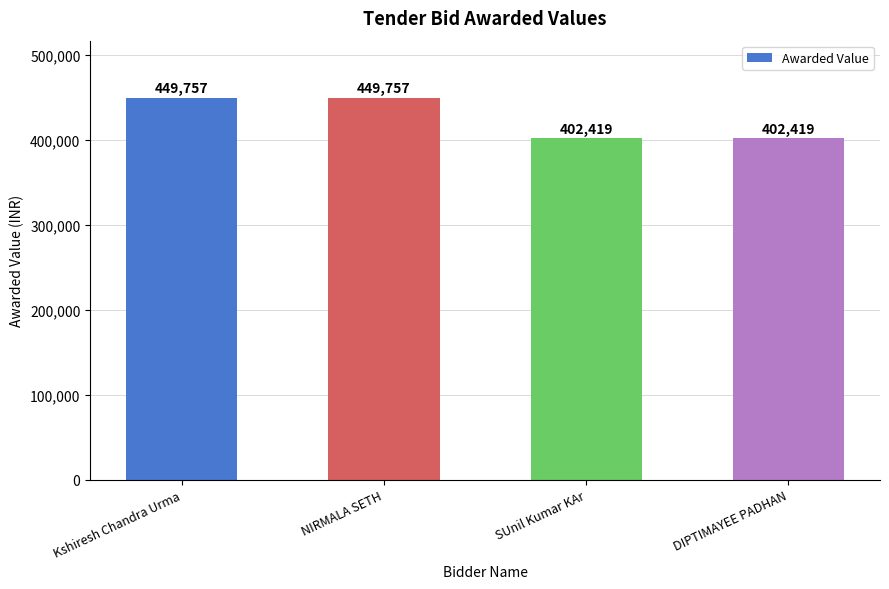

What value does the data have at DIPTIMAYEE PADHAN, to the nearest 100?

402400